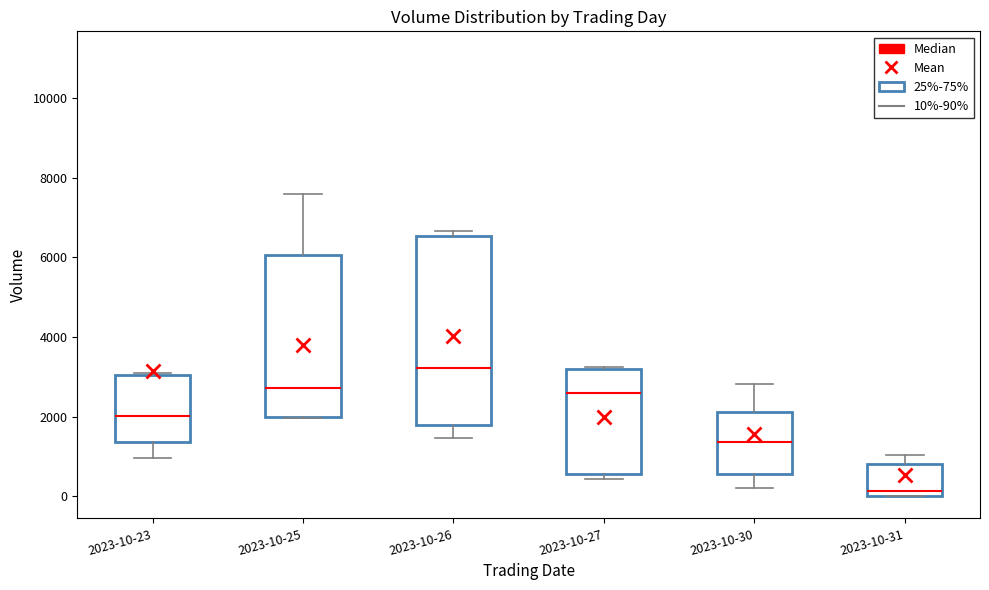

Comparing the boxes themselves (not the whiskers), which one is the tallest?

2023-10-26